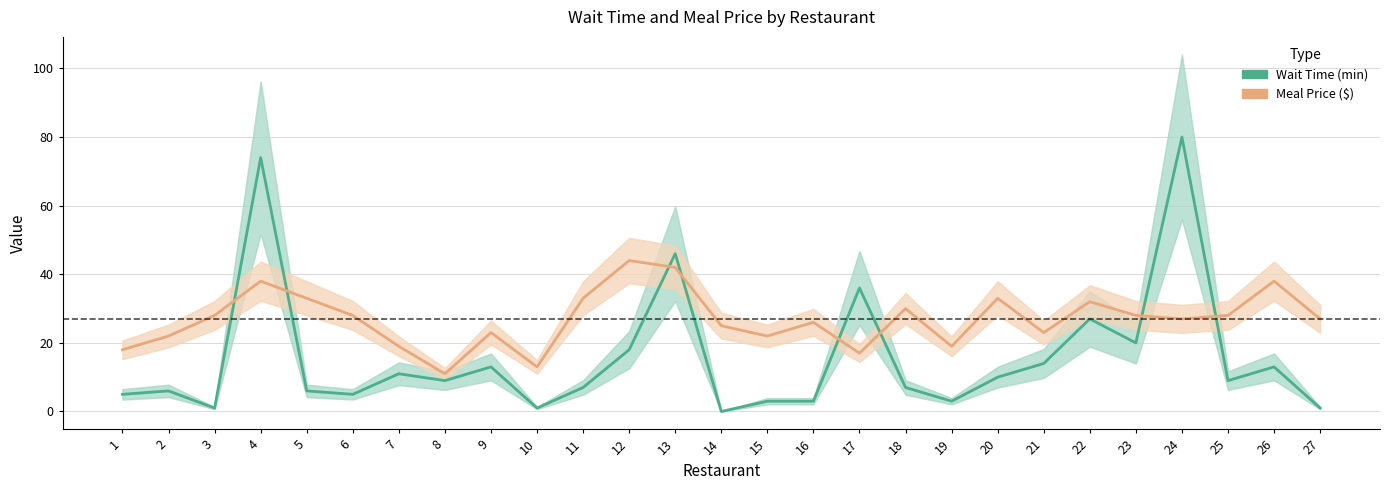

What is the average value of the Wait Time (min) series?

16